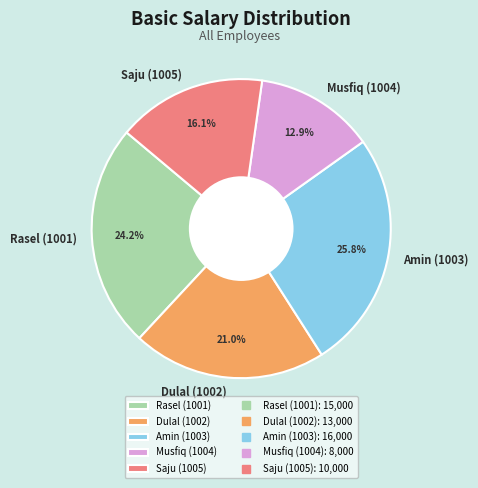

Approximately how many times larger is the value at Rasel (1001) compared to Musfiq (1004)?

1.9